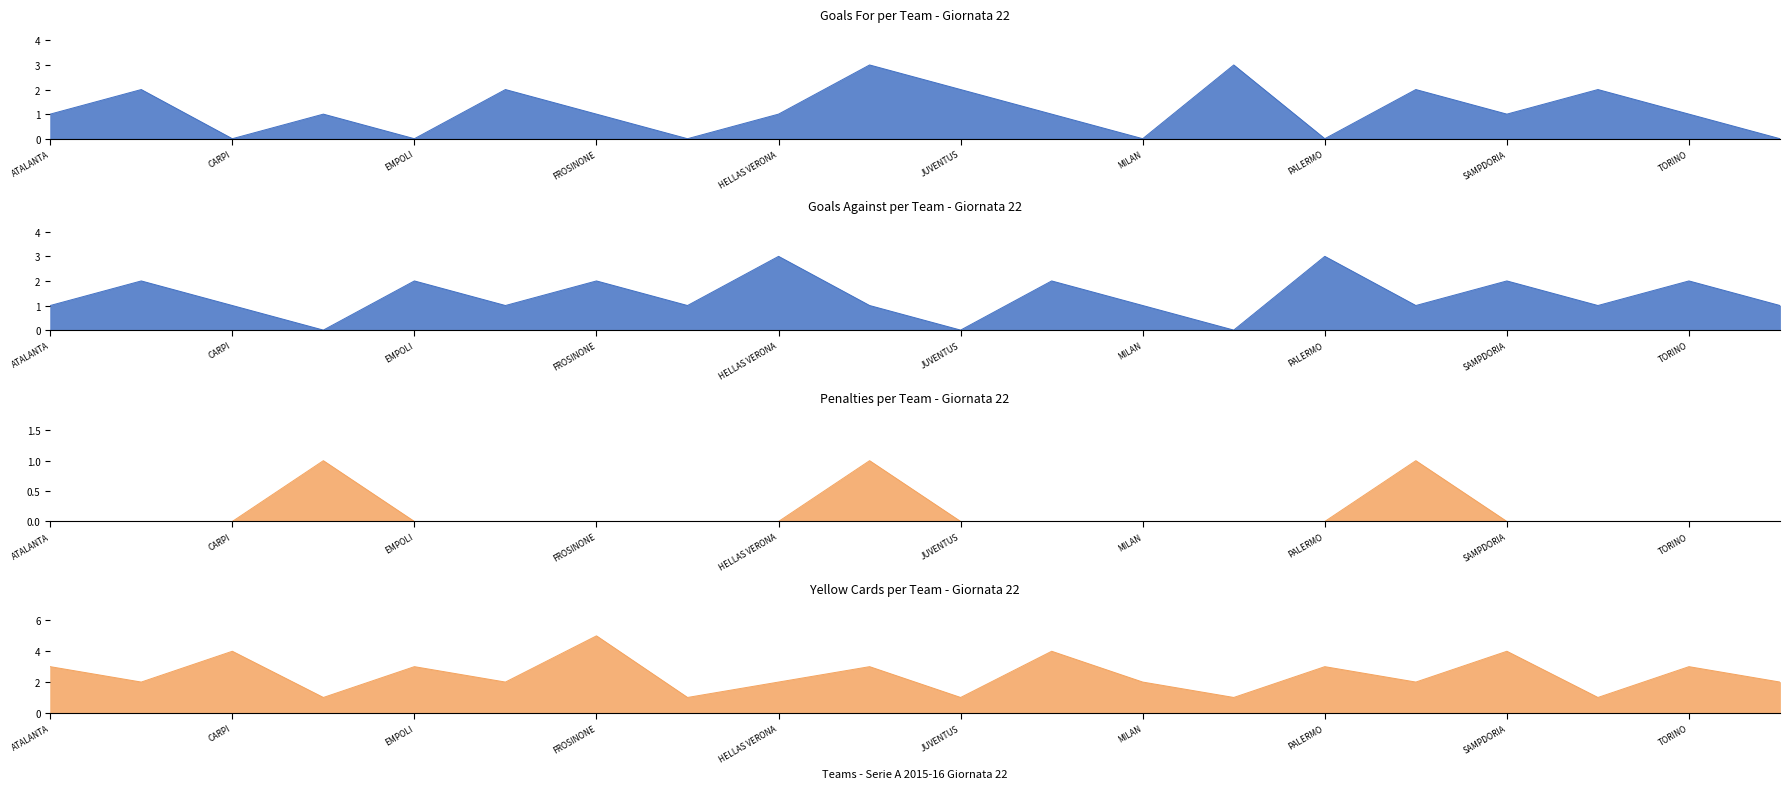

Count the number of data series in this chart.

4